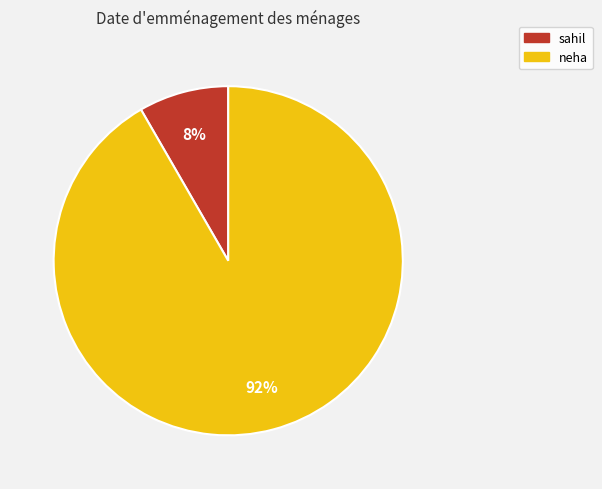

Is the sum of sahil and neha greater than half?

Yes